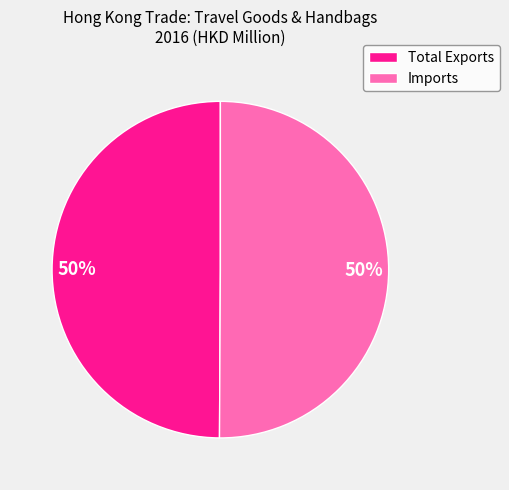

How many segments does this pie chart have?

2